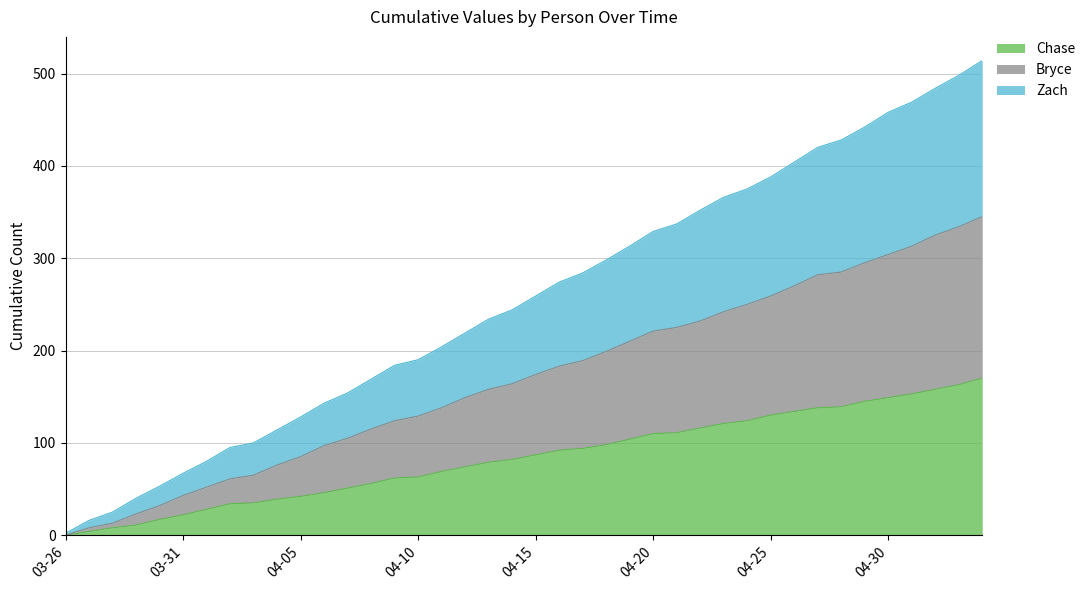

True or false: Chase and Bryce cross at least once.

False